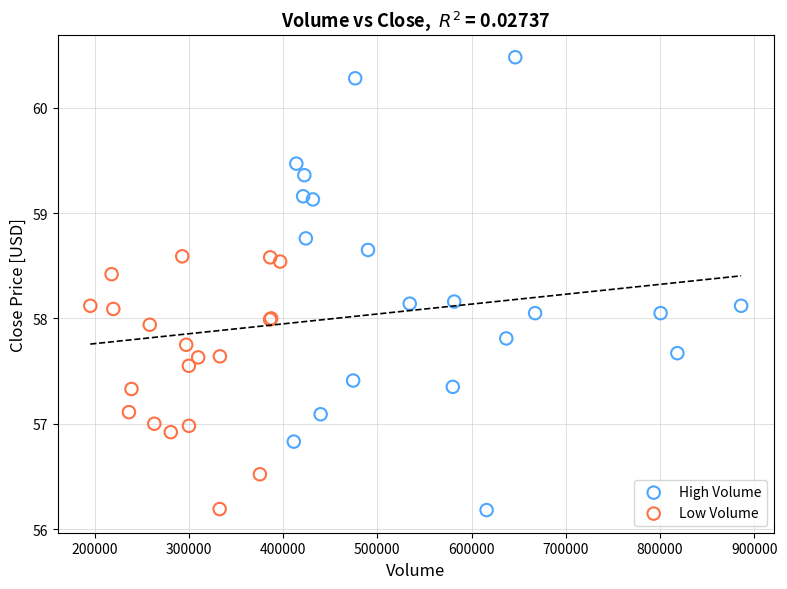

Which series has the widest spread of Y values?

High Volume